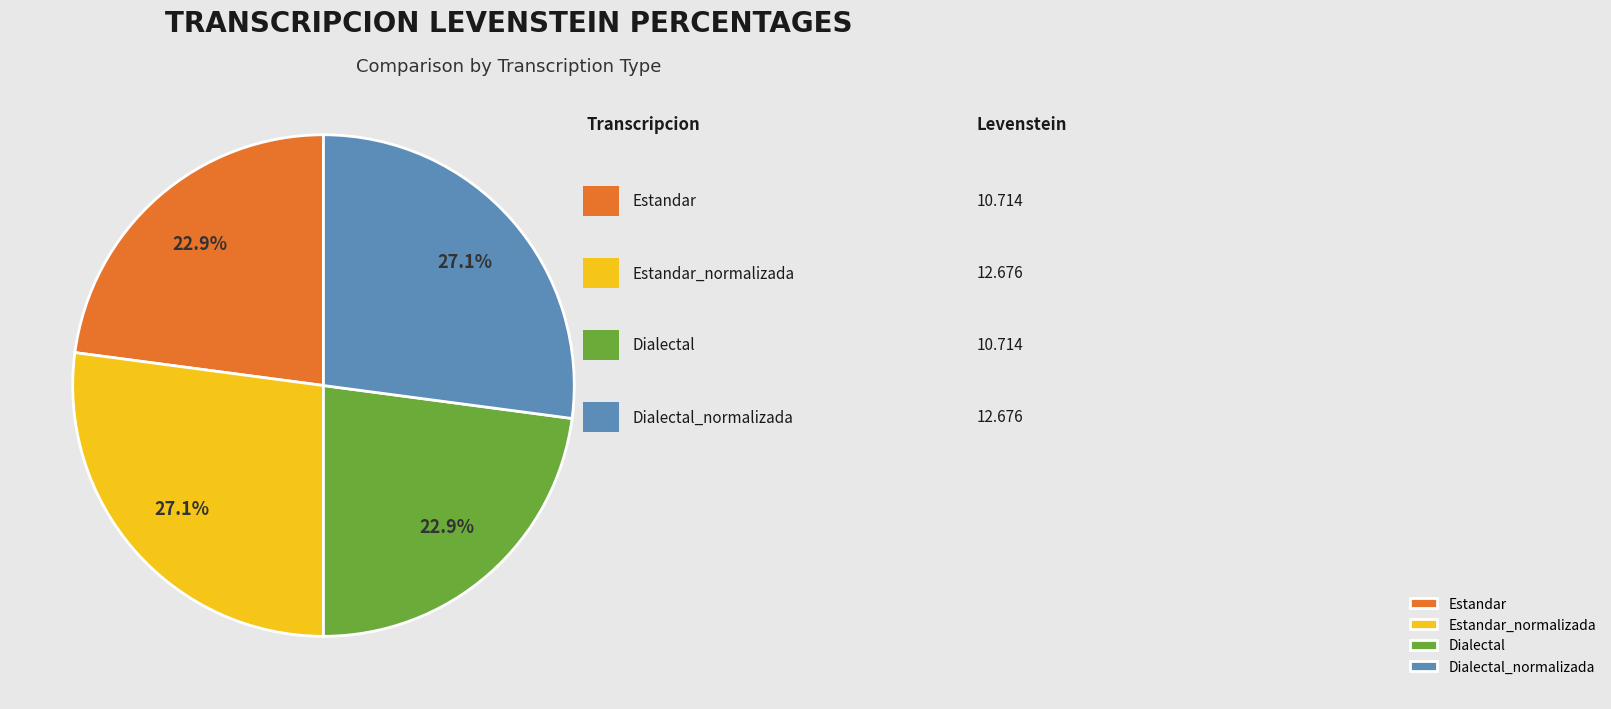

Combined, what portion of the pie is Dialectal and Dialectal_normalizada?

50.0%